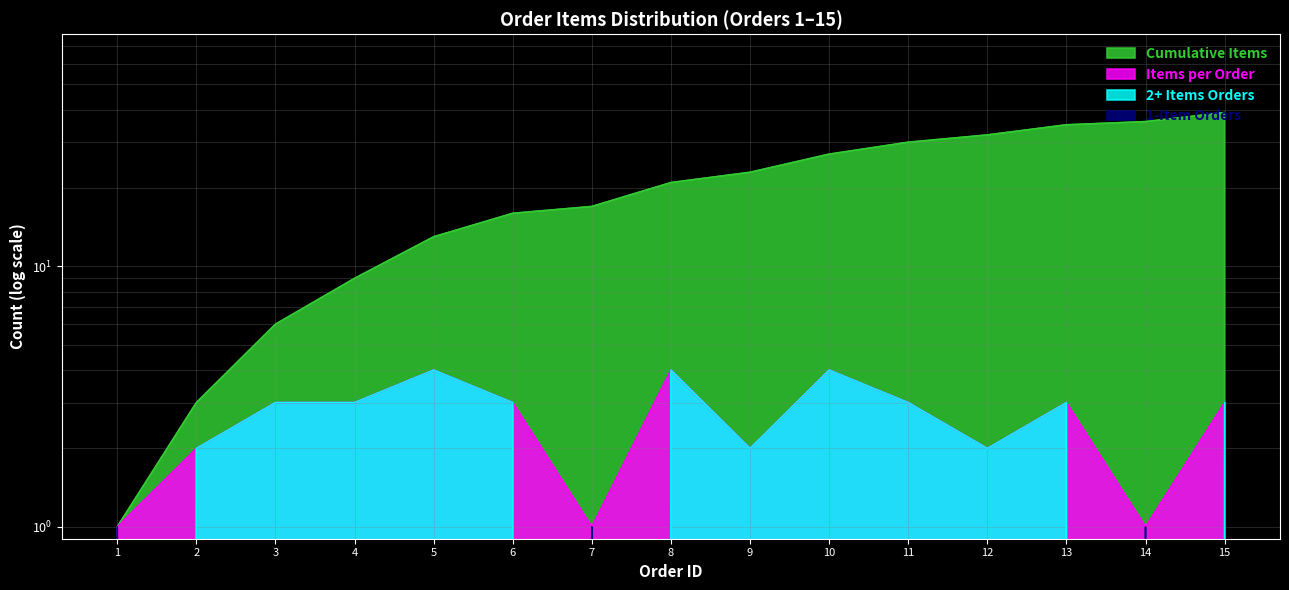

Does the chart display data point markers on the line(s)?

No